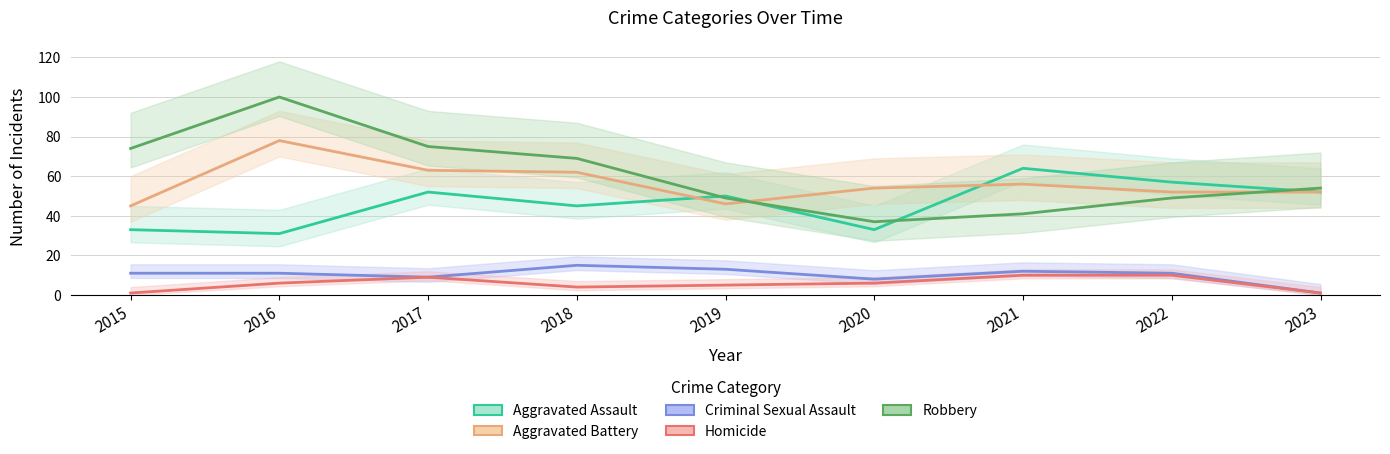

How many data points in Homicide are less than 6?

4